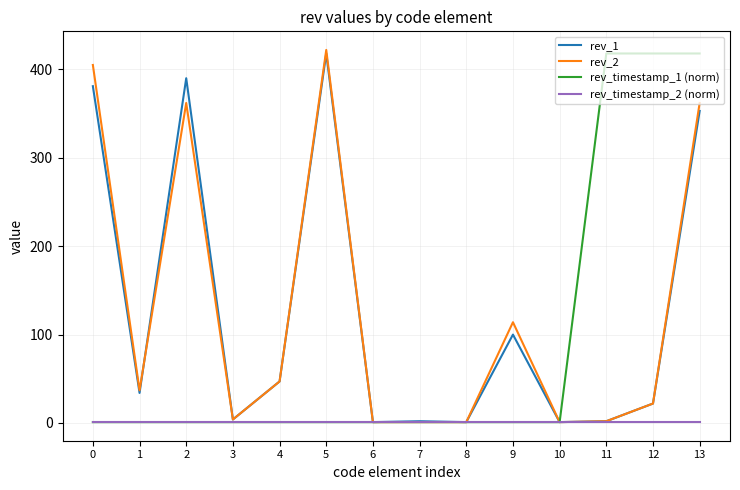

The value of rev_1 at 2 is 390.0. True or false?

True